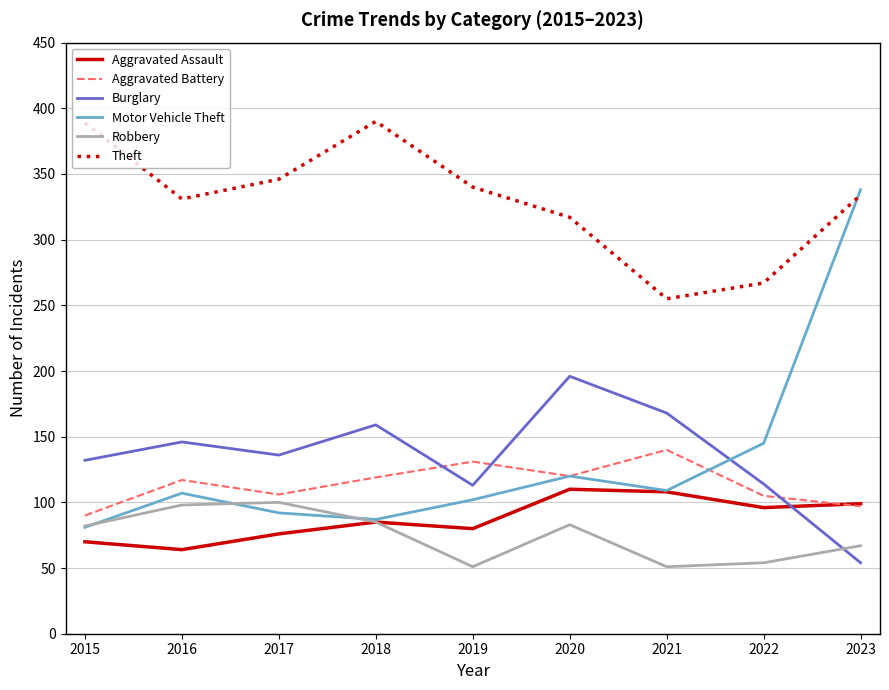

What is the average value of the Robbery series?

75